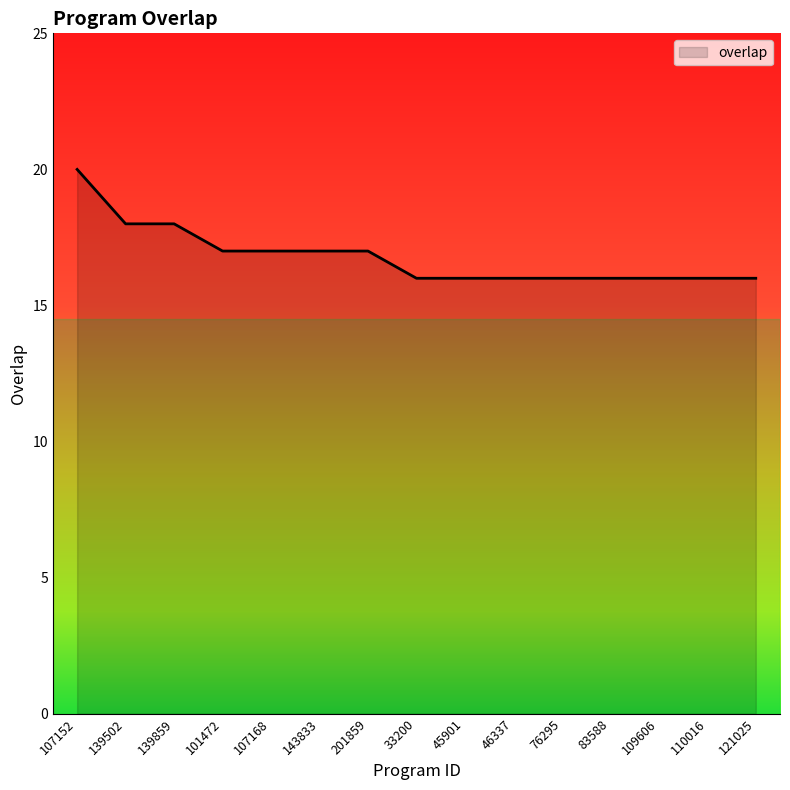

What is the approximate value at 33200?

16